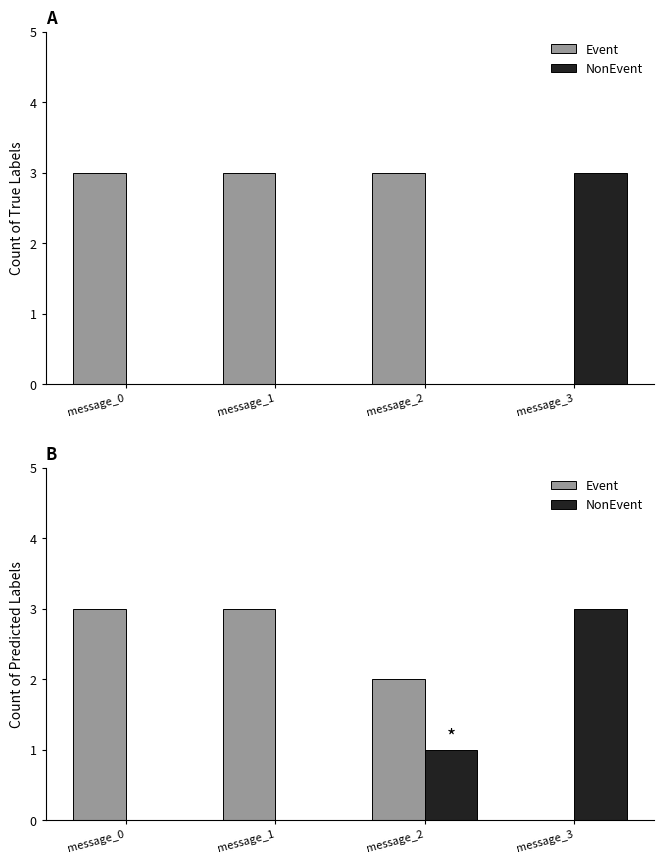

What is the difference between the NonEvent values at message_3 and message_2?

2